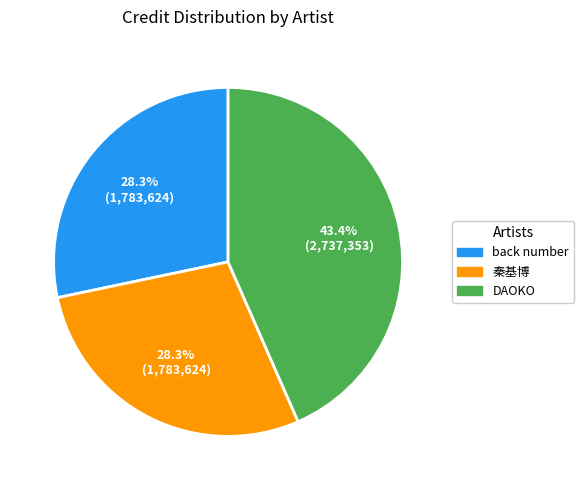

What is the largest slice in the pie chart?

DAOKO